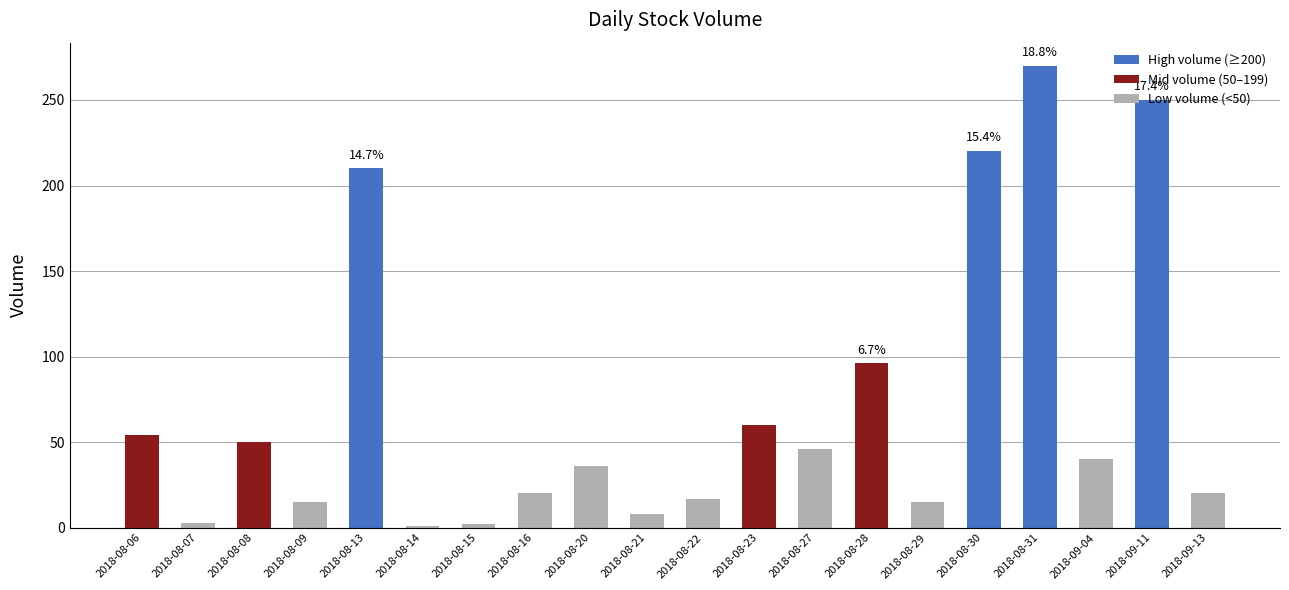

Which category has the highest value across all series?

2018-08-31